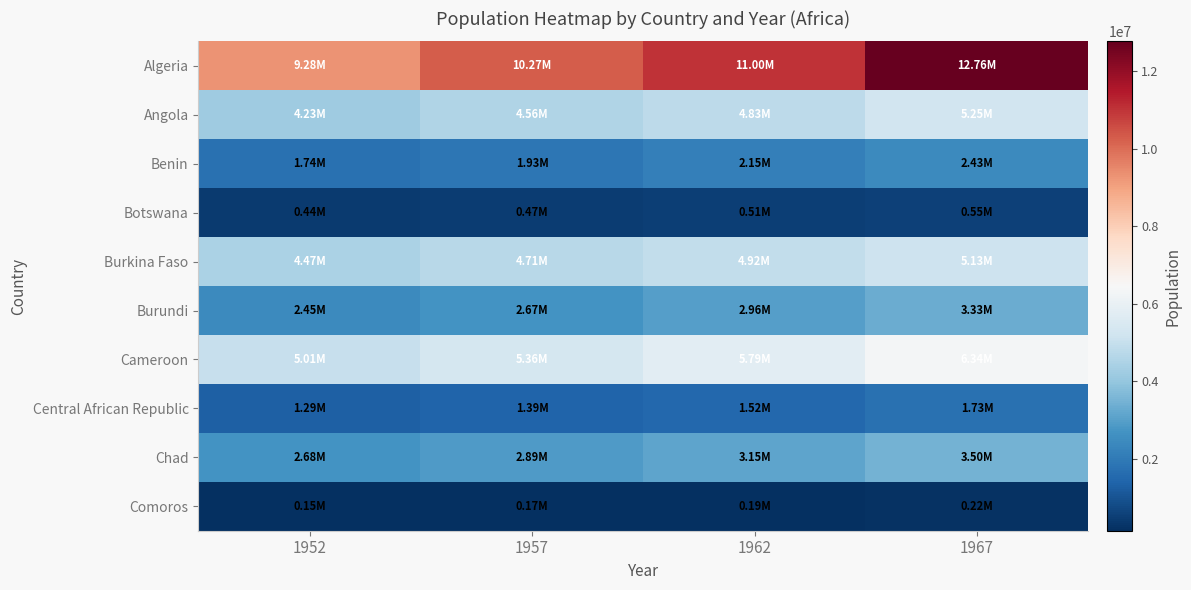

Which has a higher value, 1957 or 1962?

1962